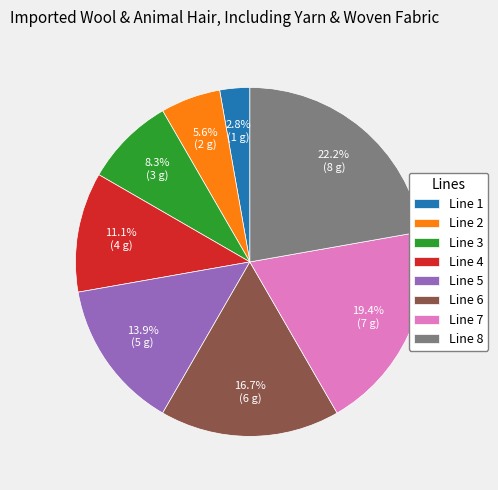

Is it true that Line 1 is 11% of the pie?

False